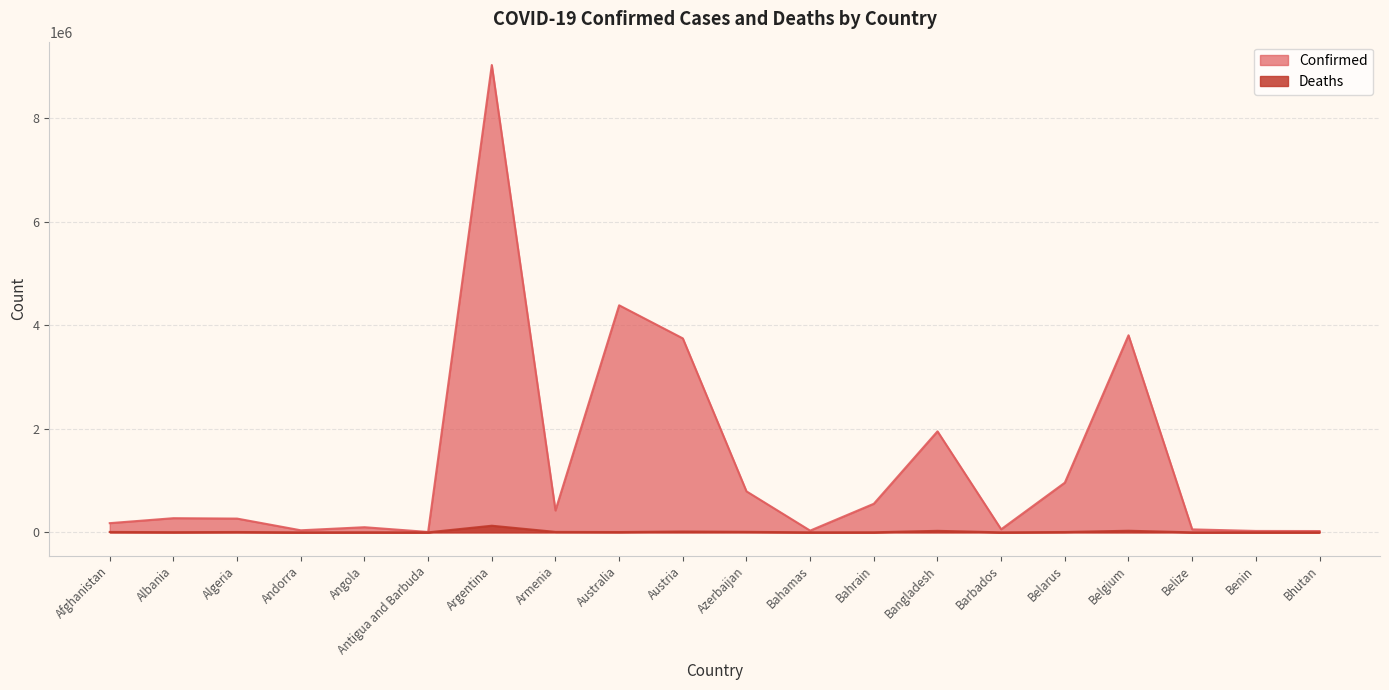

Is the value of Deaths at Bahrain greater than the value of Confirmed at Azerbaijan?

No